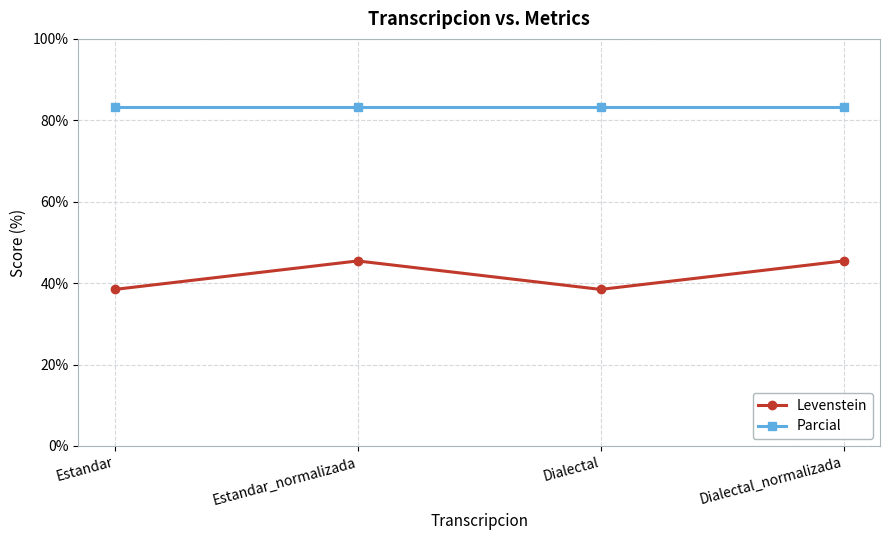

Reading left to right, list all the values displayed in this chart.

Levenstein: Estandar=38.5	Estandar_normalizada=45.5	Dialectal=38.5	Dialectal_normalizada=45.5
Parcial: Estandar=83.3	Estandar_normalizada=83.3	Dialectal=83.3	Dialectal_normalizada=83.3